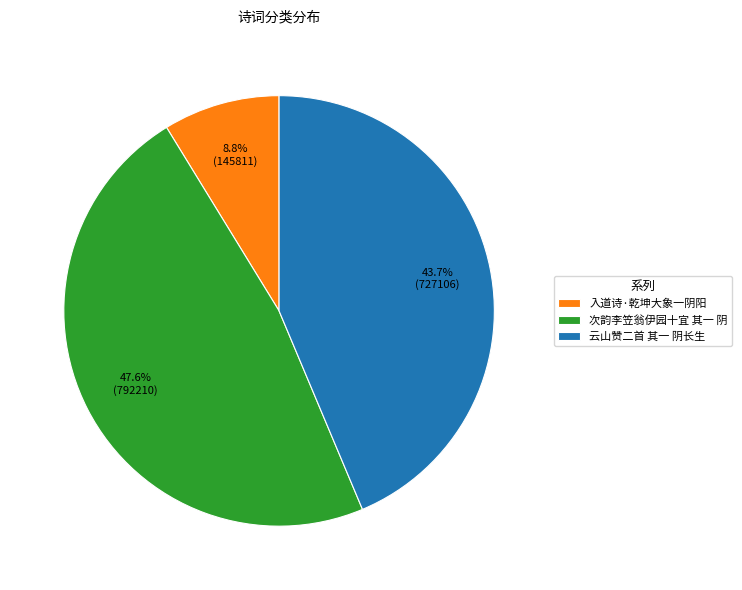

Which has a higher value, 次韵李笠翁伊园十宜 其一 阴 or 云山赞二首 其一 阴长生?

次韵李笠翁伊园十宜 其一 阴